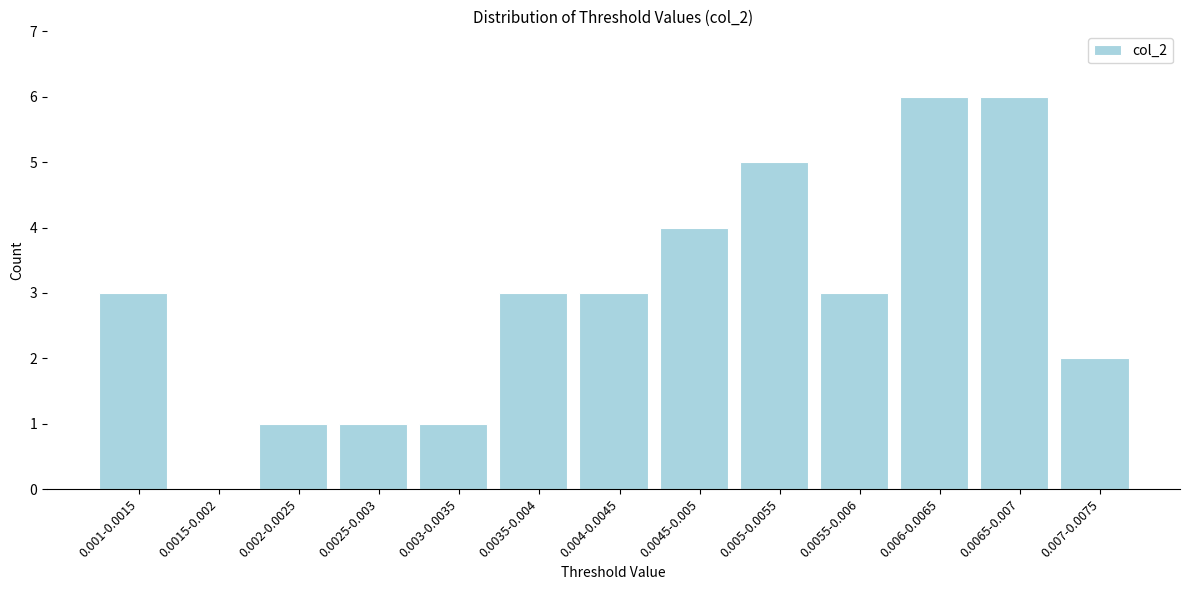

Reading left to right, what are all the values shown in this chart?

0.001-0.0015=3	0.0015-0.002=0	0.002-0.0025=1	0.0025-0.003=1	0.003-0.0035=1	0.0035-0.004=3	0.004-0.0045=3	0.0045-0.005=4	0.005-0.0055=5	0.0055-0.006=3	0.006-0.0065=6	0.0065-0.007=6	0.007-0.0075=2